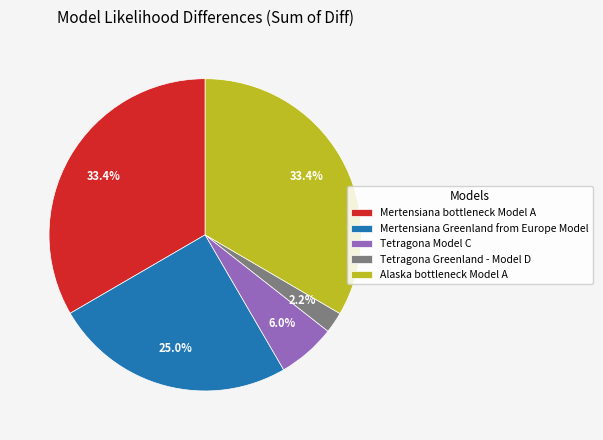

Count the number of slices in the pie.

5